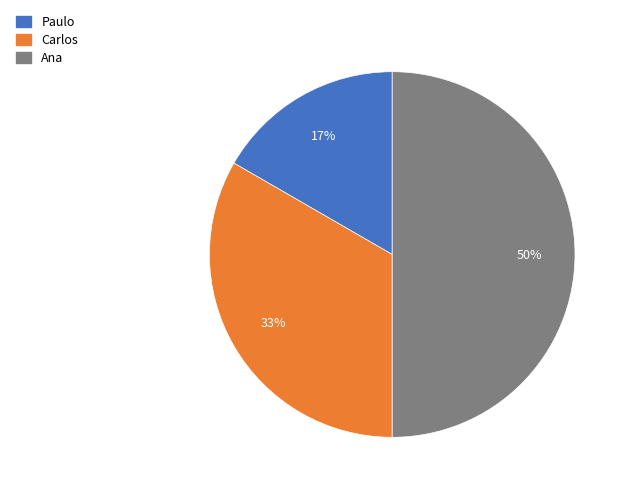

To the nearest percent, what is the difference between the largest and smallest slice percentages?

33%